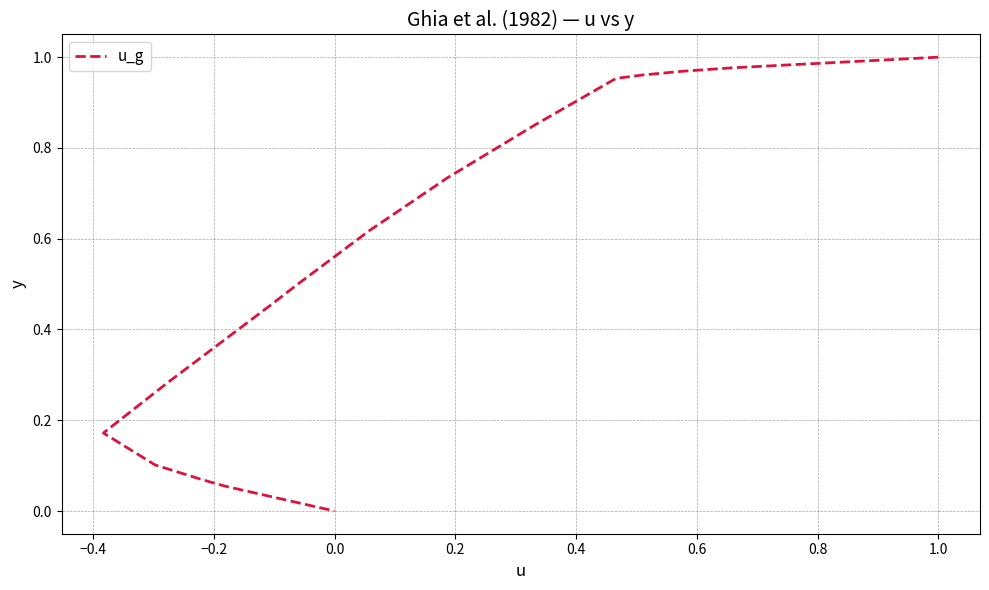

What is the label of the 17th point from the right?

1.0